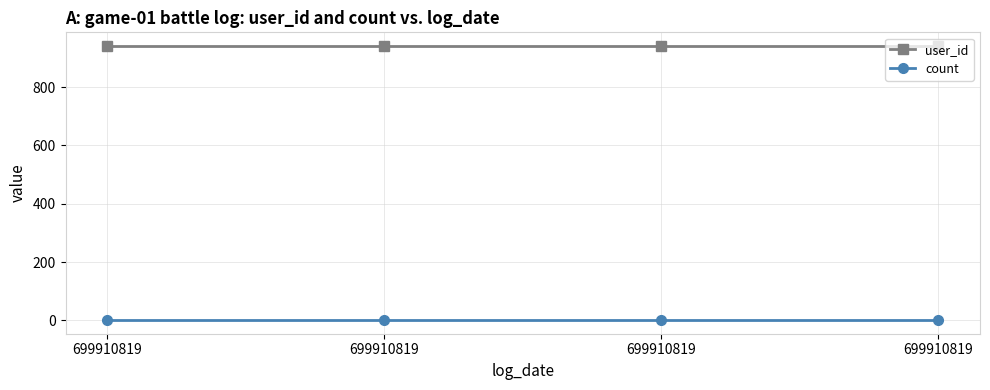

Is this an area chart (filled region under the line)?

No